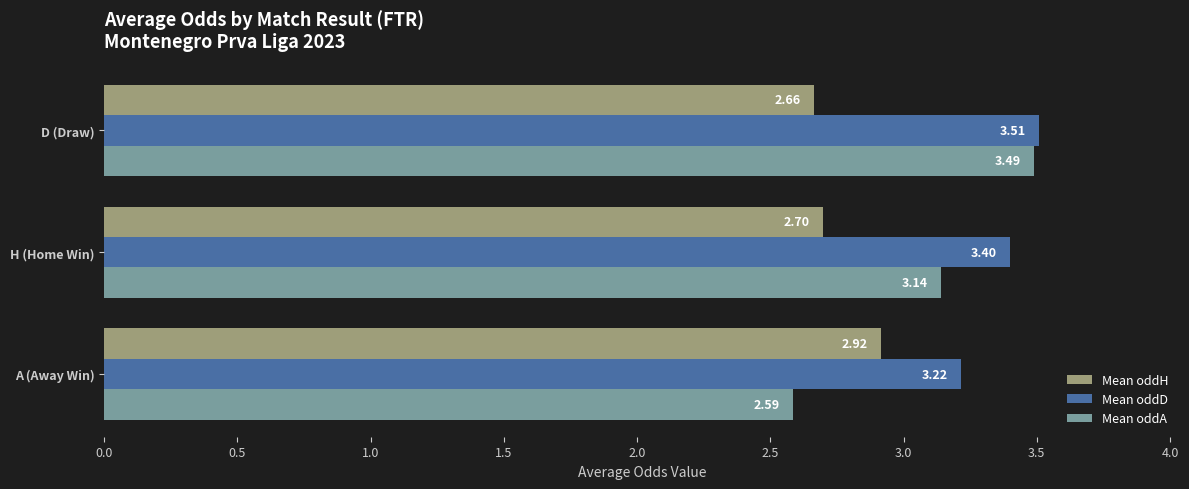

What is the sum of all Mean oddD values?

10.1